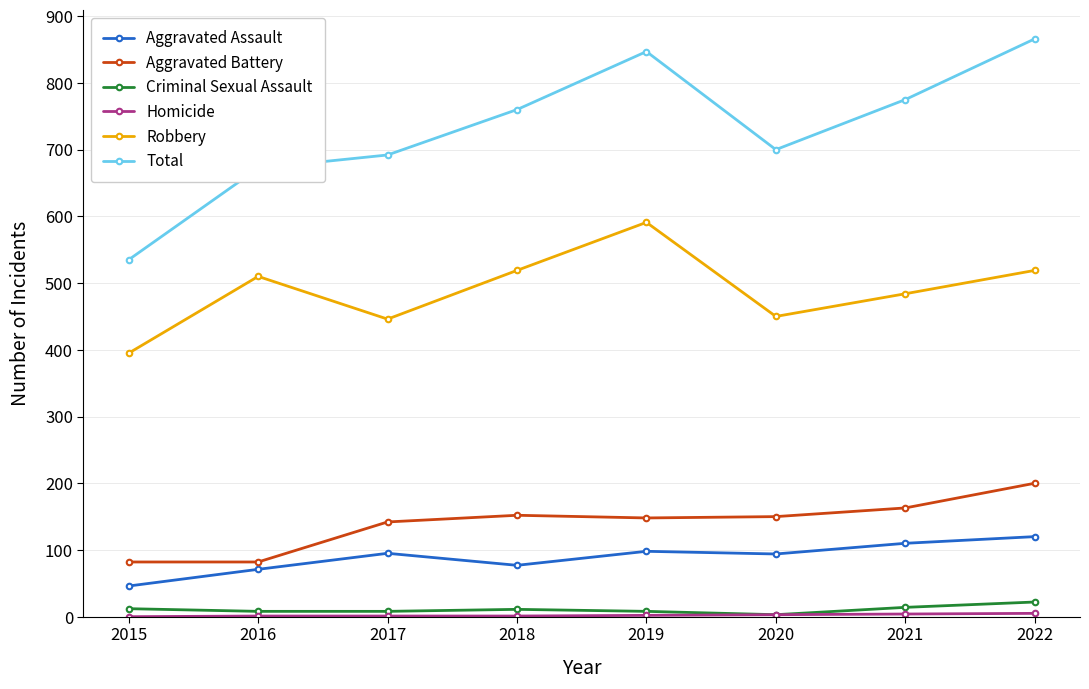

True or false: Aggravated Assault and Criminal Sexual Assault cross at least once.

False